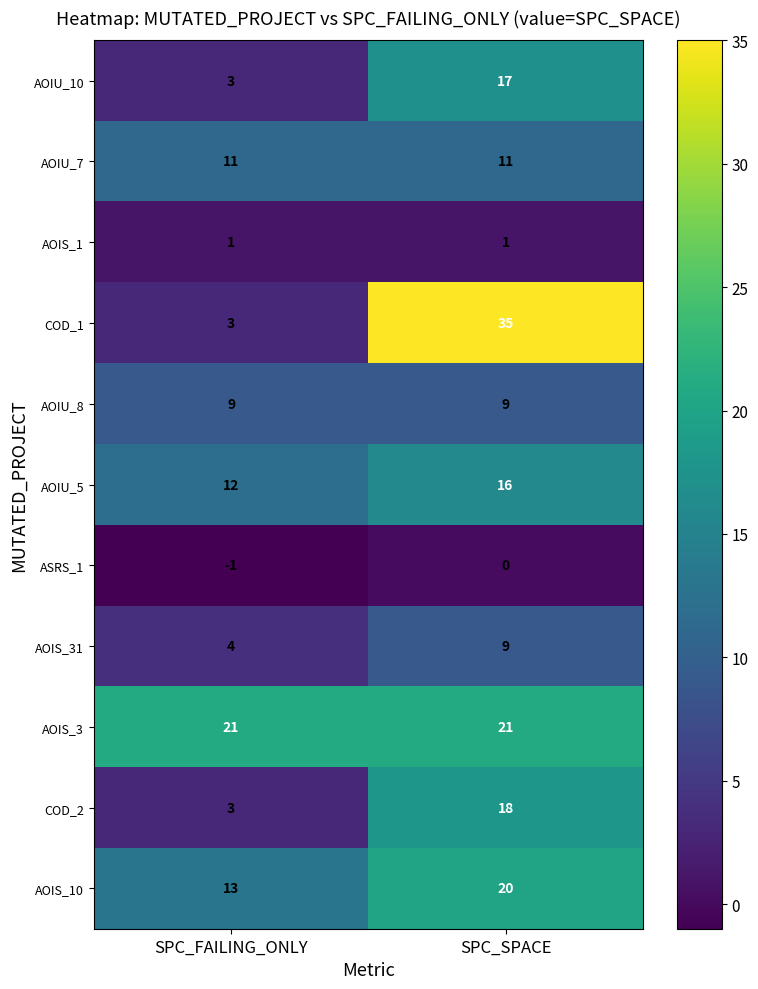

Reading right to left, extract all data points from this chart.

AOIU_10: SPC_SPACE=17	SPC_FAILING_ONLY=3
AOIU_7: SPC_SPACE=11	SPC_FAILING_ONLY=11
AOIS_1: SPC_SPACE=1	SPC_FAILING_ONLY=1
COD_1: SPC_SPACE=35	SPC_FAILING_ONLY=3
AOIU_8: SPC_SPACE=9	SPC_FAILING_ONLY=9
AOIU_5: SPC_SPACE=16	SPC_FAILING_ONLY=12
ASRS_1: SPC_SPACE=0	SPC_FAILING_ONLY=-1
AOIS_31: SPC_SPACE=9	SPC_FAILING_ONLY=4
AOIS_3: SPC_SPACE=21	SPC_FAILING_ONLY=21
COD_2: SPC_SPACE=18	SPC_FAILING_ONLY=3
AOIS_10: SPC_SPACE=20	SPC_FAILING_ONLY=13